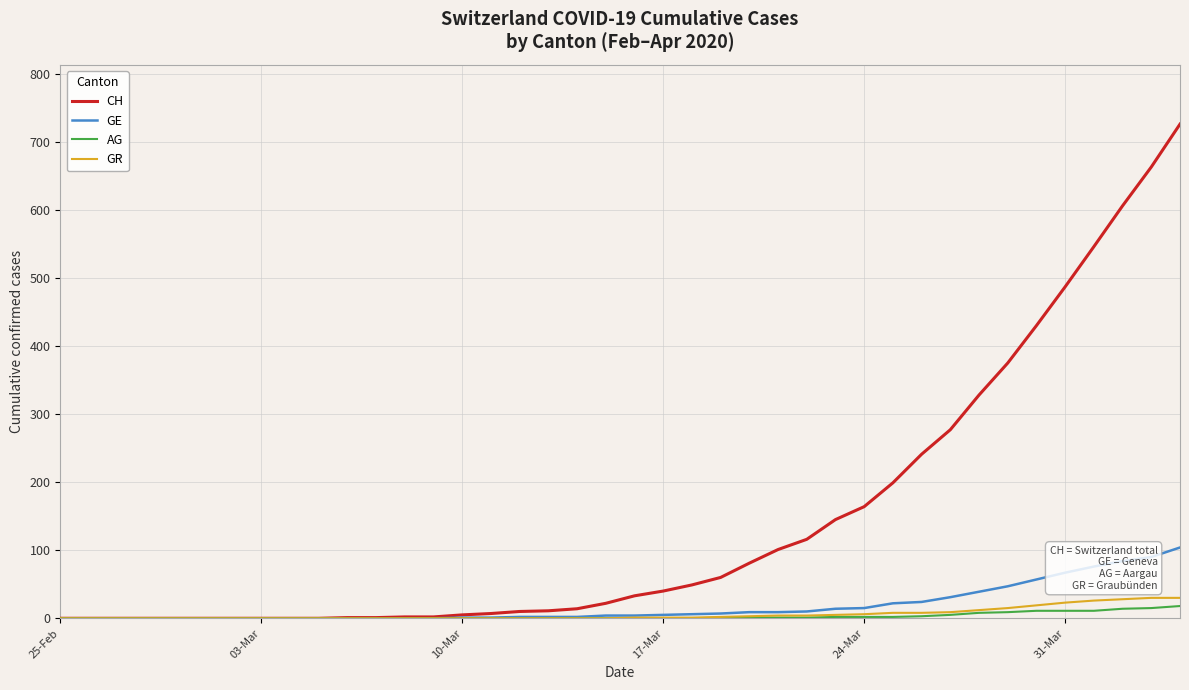

How many lines are shown in the chart?

4